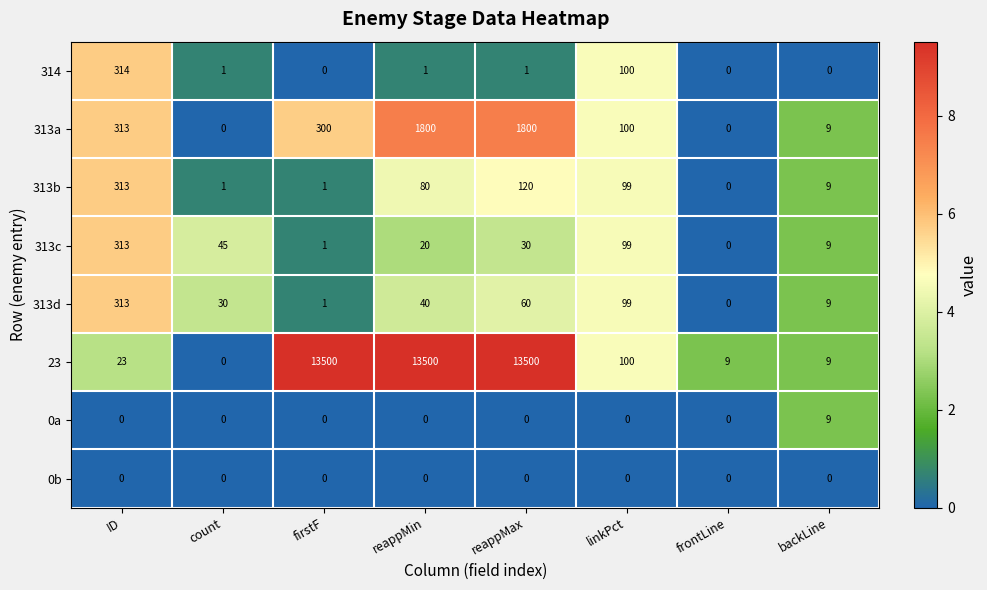

Where is 313c nearest to the value 156?

linkPct